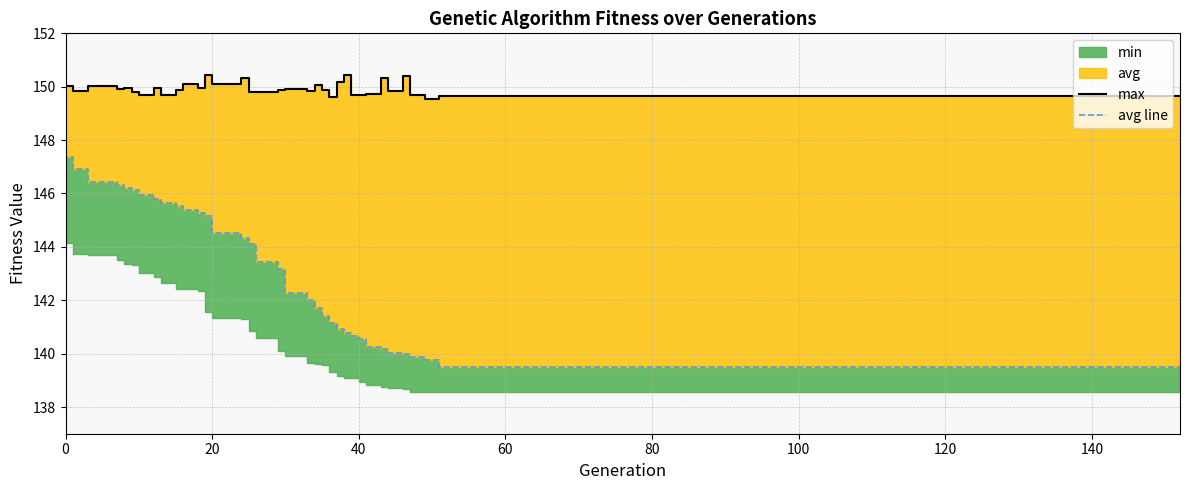

What is the value of the avg line point at the 4th from the left?

146.4